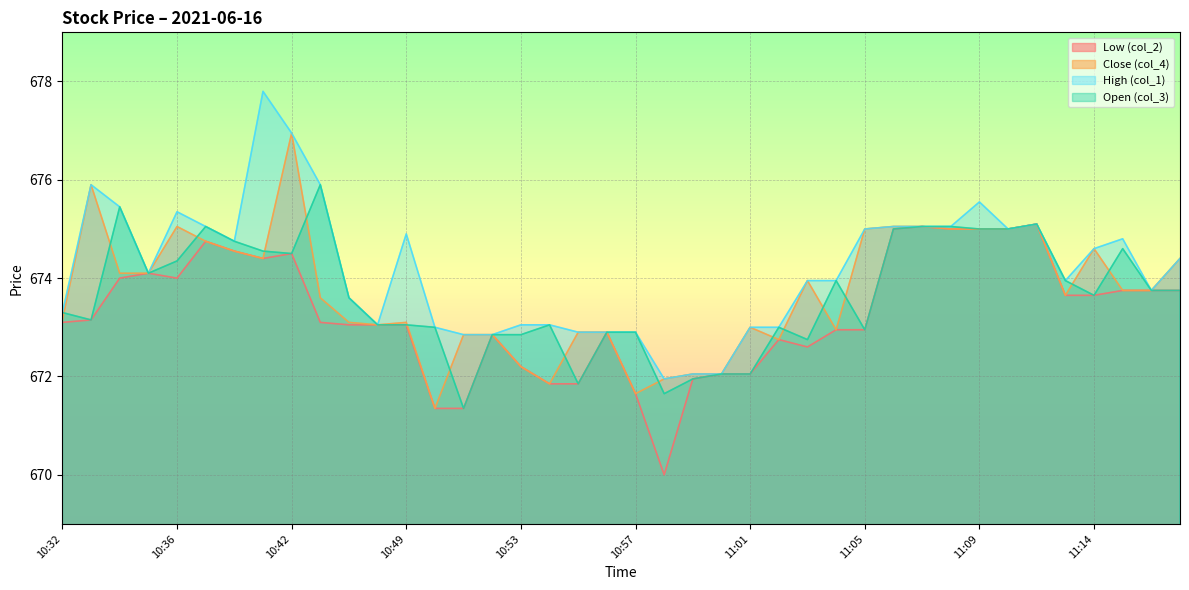

The High (col_1) series shows 674.1 at 10:35. True or false?

True